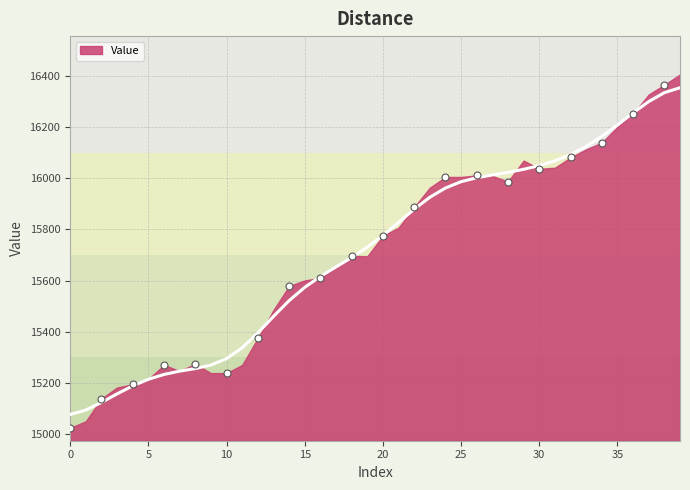

Where is the data nearest to the value 15715?

19